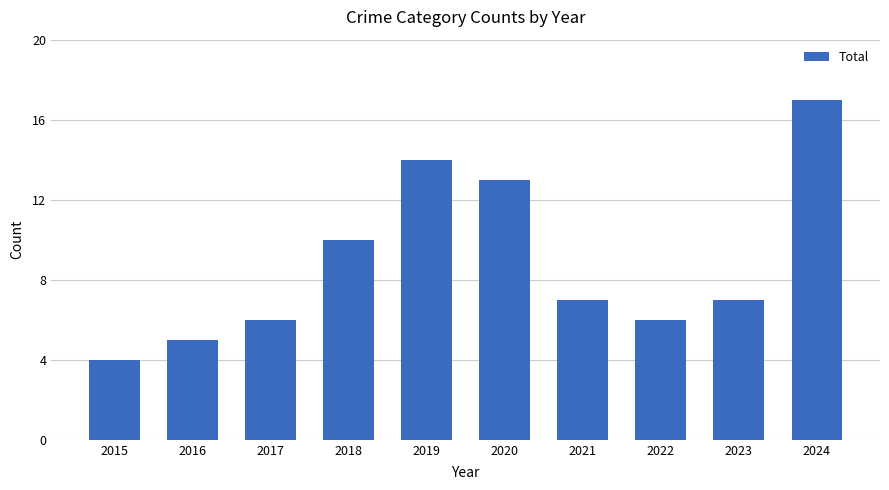

Reading left to right, list all the values displayed in this chart.

2015=4	2016=5	2017=6	2018=10	2019=14	2020=13	2021=7	2022=6	2023=7	2024=17